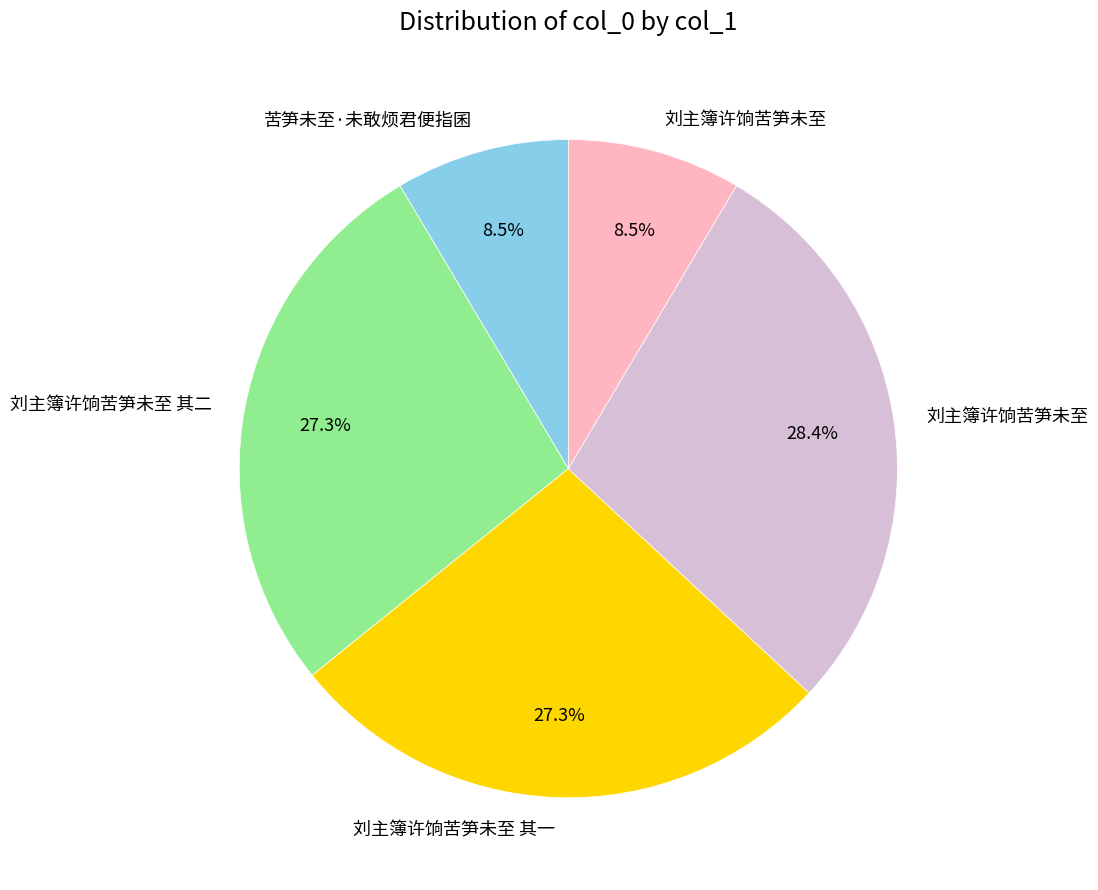

Is there a majority slice in this chart?

No